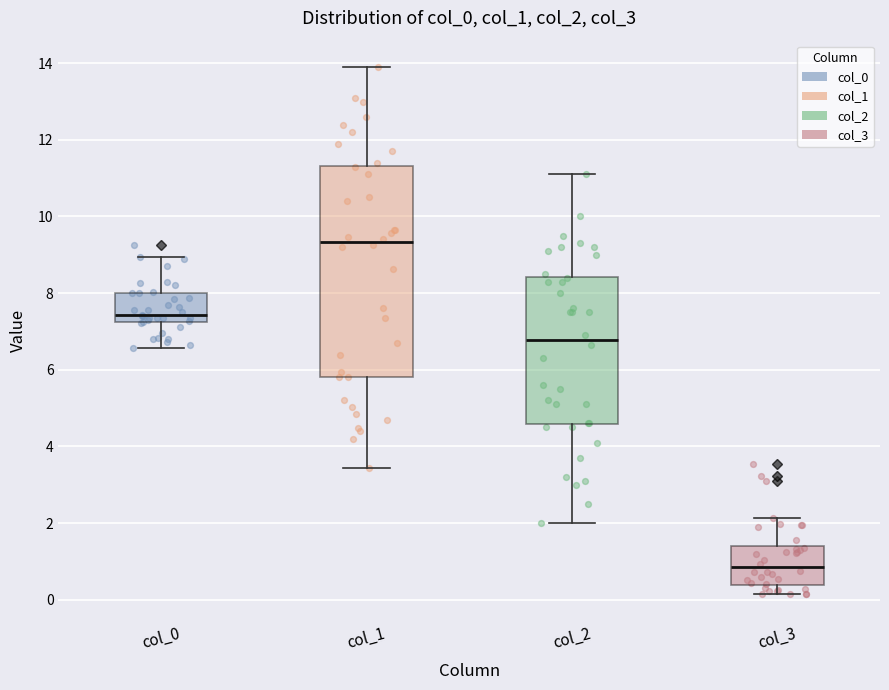

Reading left to right, transcribe this box plot: for each box, give where its median line is, the range the box spans, and where its two whiskers end, as read against the y-axis. The values are not printed on the chart, so give them approximately, as read against the axis.

col_0: median 7.4, box 7.2 to 8.0, whiskers 6.6 to 9.0
col_1: median 9.4, box 5.8 to 11.4, whiskers 3.4 to 14.0
col_2: median 6.8, box 4.6 to 8.4, whiskers 2.0 to 11.2
col_3: median 0.8, box 0.4 to 1.4, whiskers 0.2 to 2.2